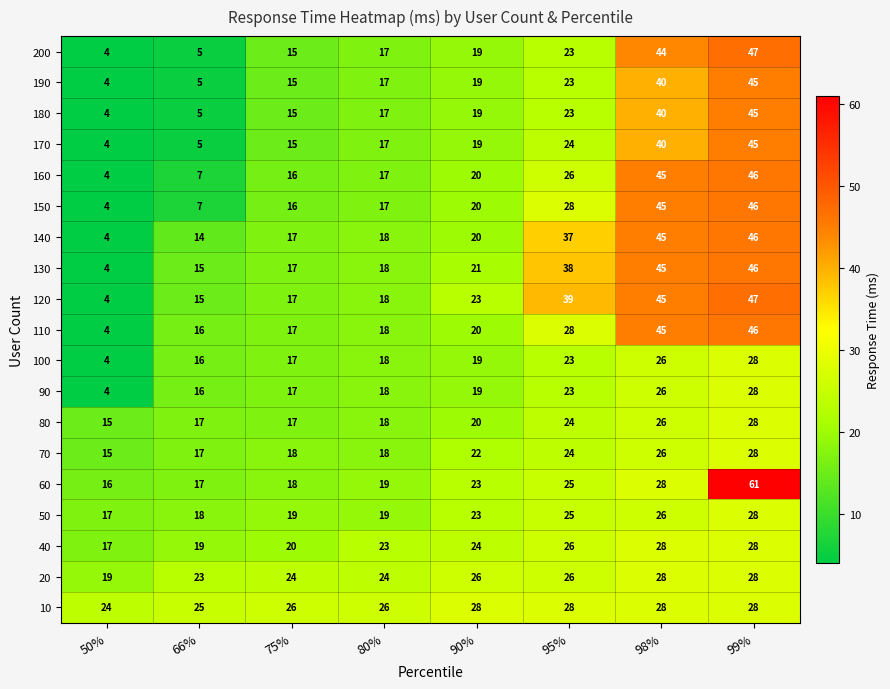

What is the sum of all 140 values?

201